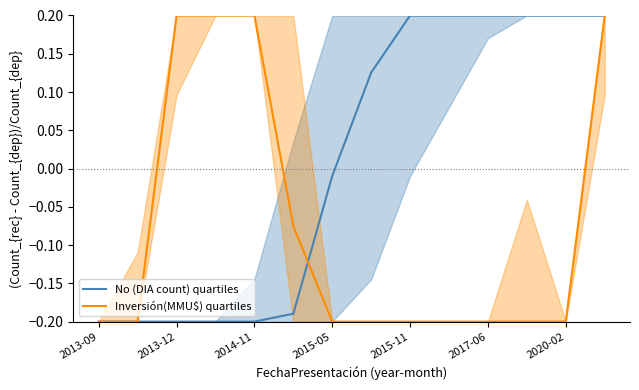

Is it true that Inversión(MMU$) quartiles equals -0.1 at 2013-09?

False